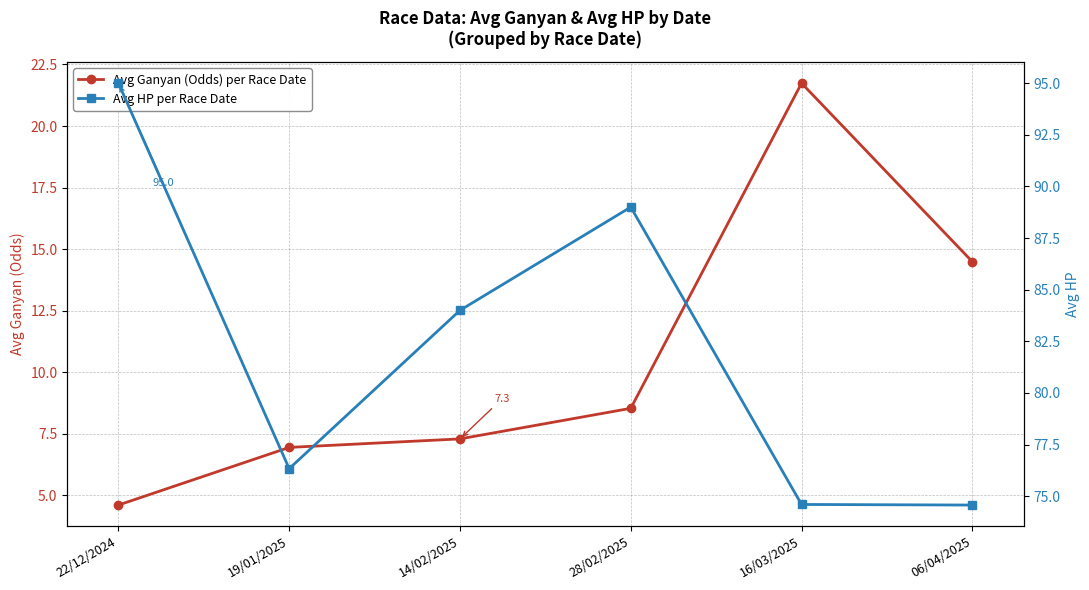

Reading left to right, what are all the values shown in this chart?

Avg Ganyan (Odds) per Race Date: 4.6	6.9	7.3	8.5	21.7	14.5
Avg HP per Race Date: 95.0	76.3	84.0	89.0	74.6	74.6